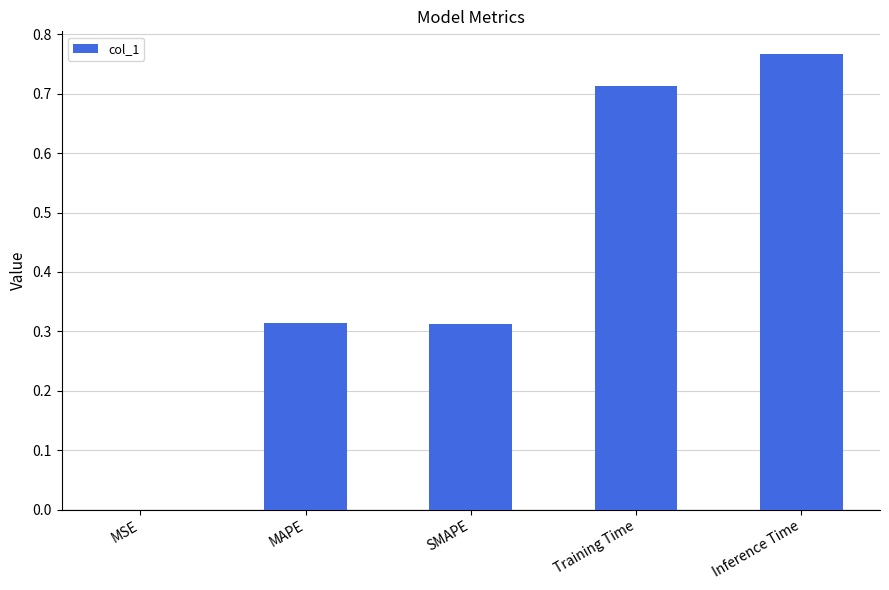

What is the change in value from SMAPE to Training Time?

+0.4